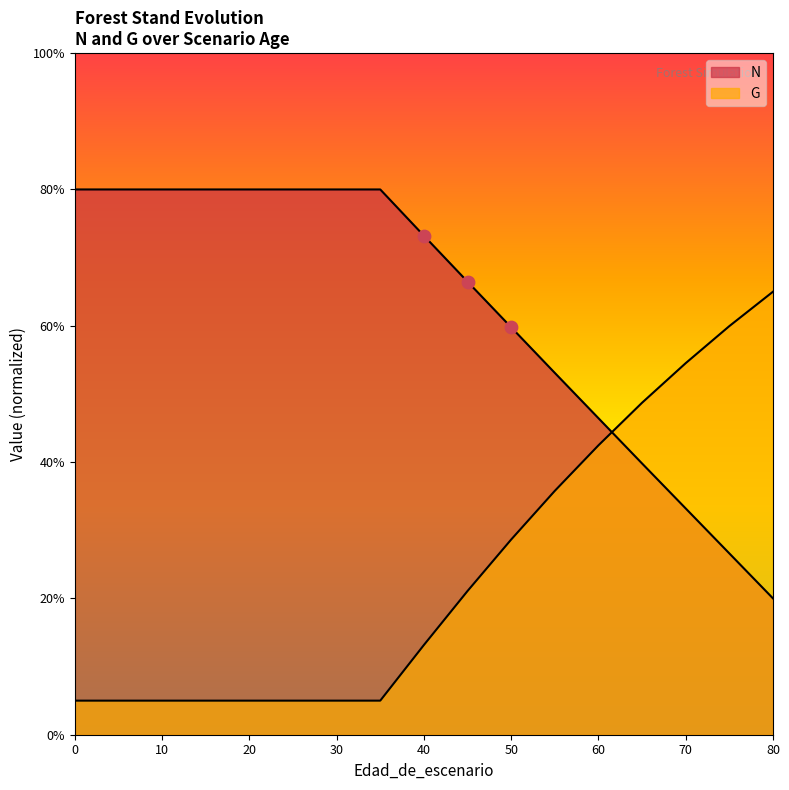

Which series reaches the minimum Y coordinate?

G